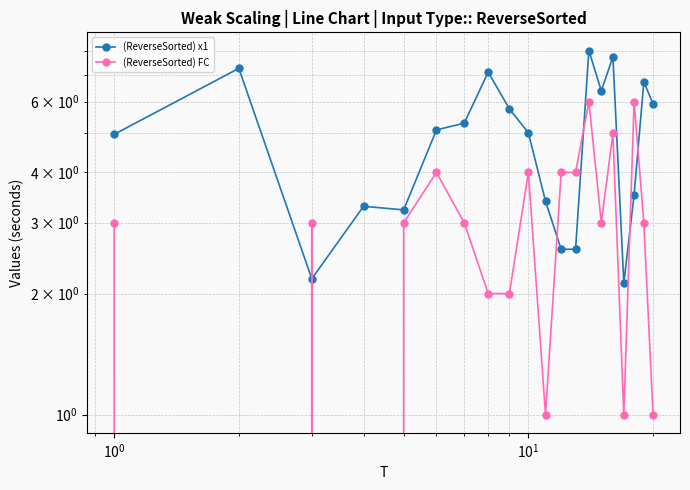

Does the chart display data point markers on the line(s)?

Yes